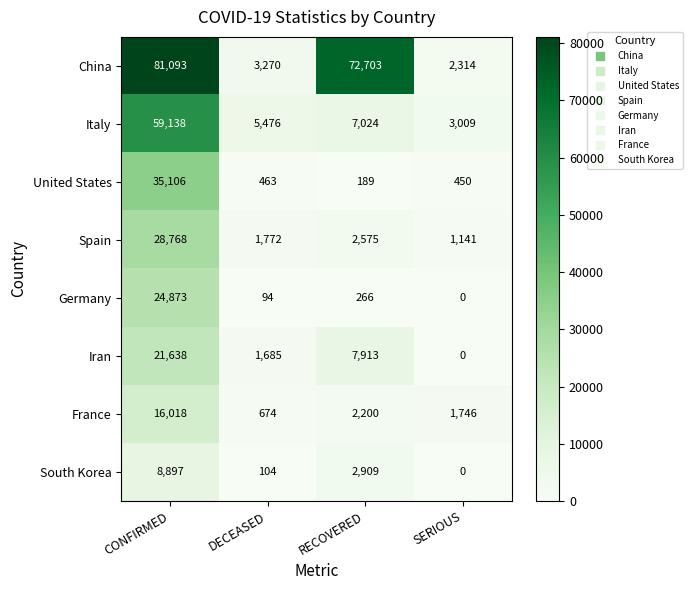

Which label corresponds to the largest value in the chart?

CONFIRMED